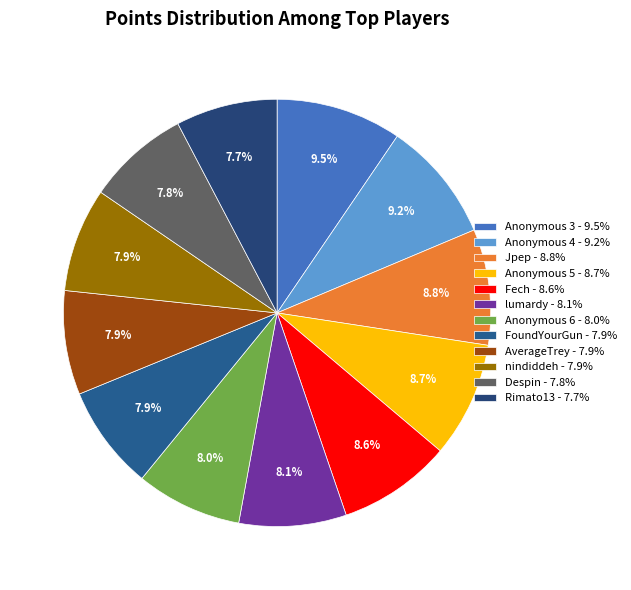

Is Anonymous 5 the majority of the pie?

No